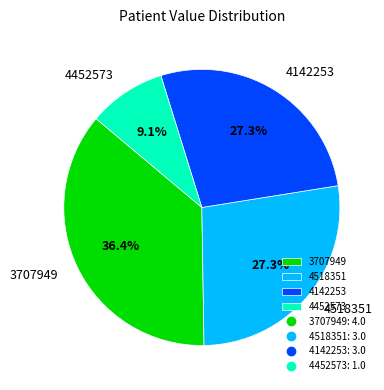

Approximately how many times larger is the value at 3707949 compared to 4518351?

1.3